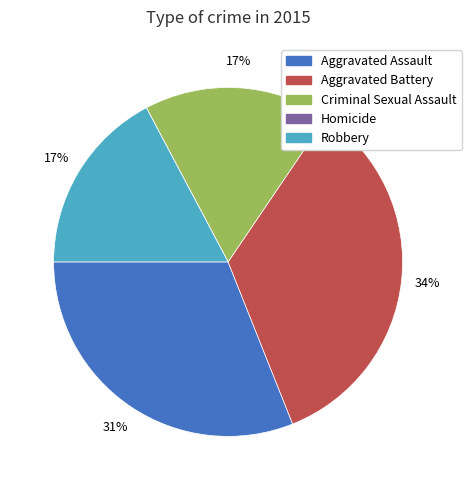

Is the sum of Aggravated Assault and Criminal Sexual Assault greater than half?

No